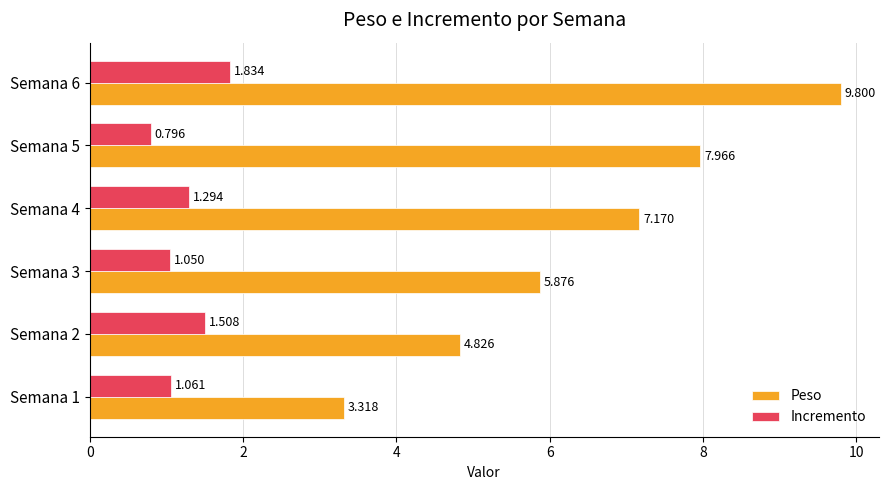

Is the value of Peso at Semana 6 greater than the value of Incremento at Semana 3?

Yes